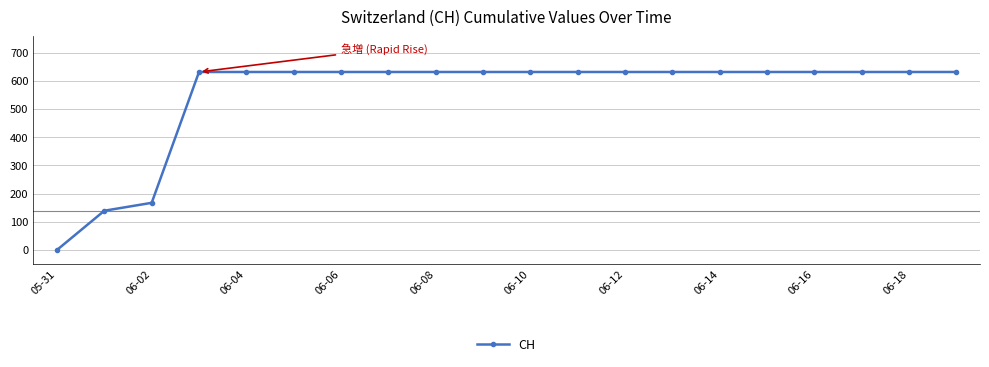

Does the chart have visible grid lines?

Yes